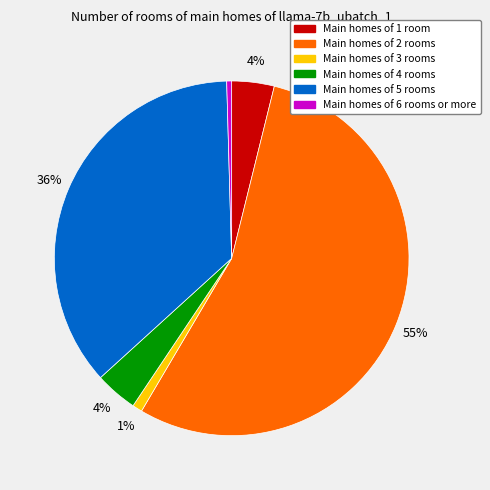

To the nearest percent, what is the average slice percentage?

17%